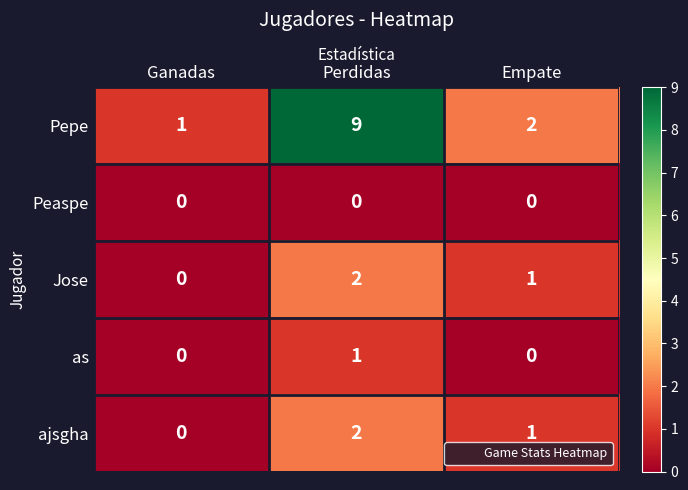

At which category is the sum across all series the highest?

Perdidas